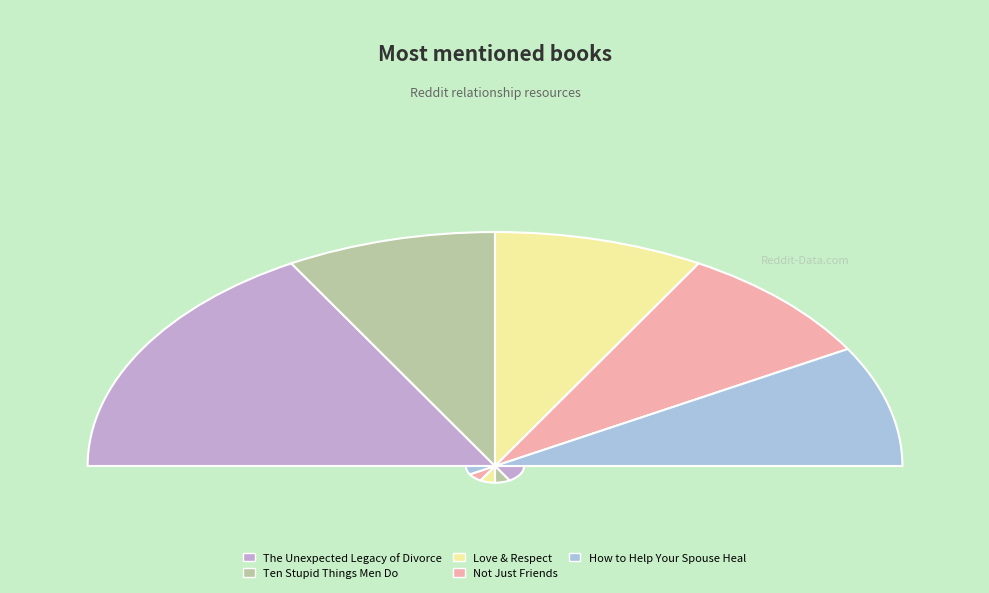

The Love & Respect slice represents 17% of the pie. True or false?

True